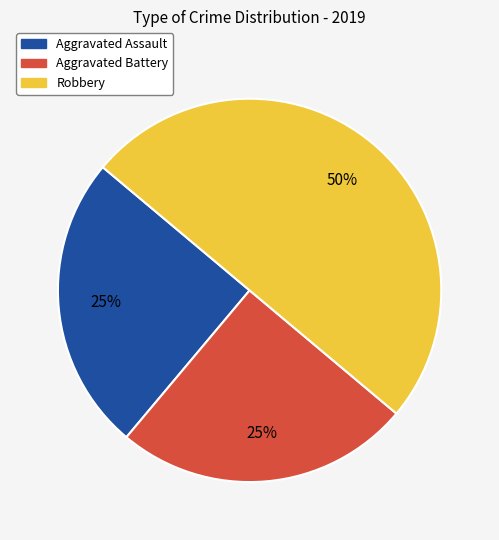

Combined, do Robbery and Aggravated Battery account for over 50%?

Yes